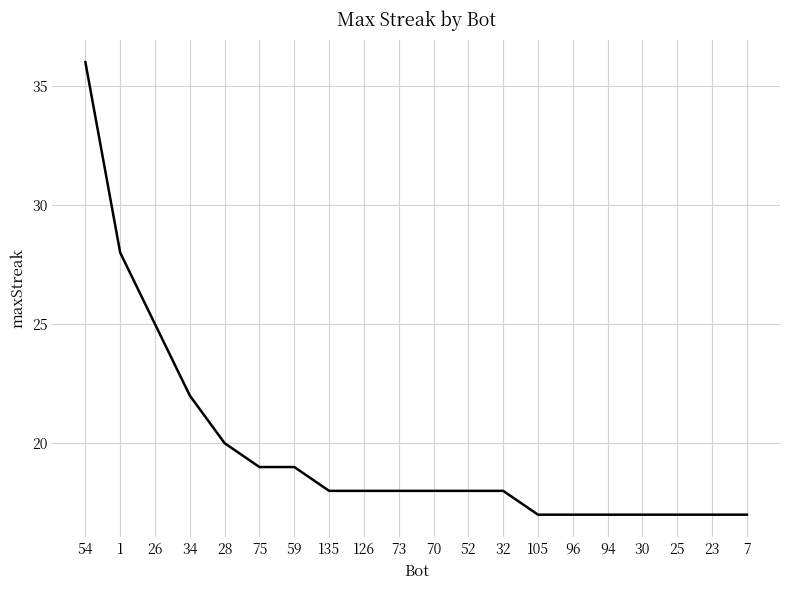

True or false: the data shows 6 at 34.

False